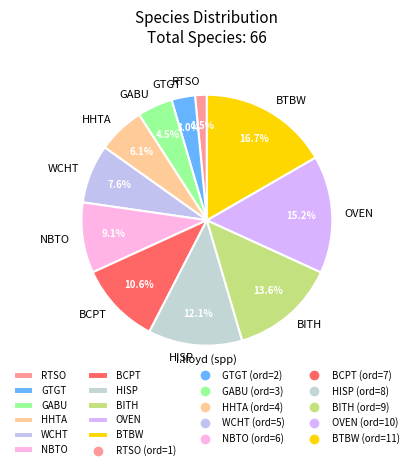

What is the ratio of the value at GABU to the value at OVEN?

0.3